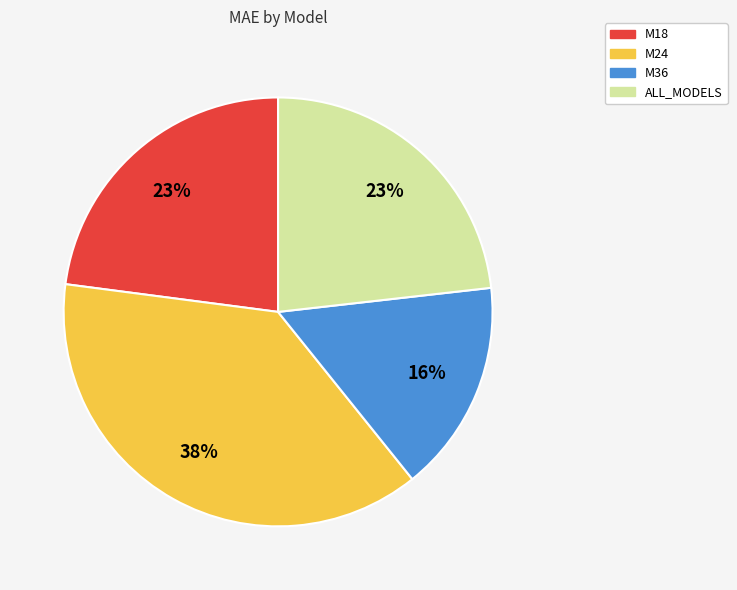

To the nearest percent, what percentage of the pie is ALL_MODELS?

23%